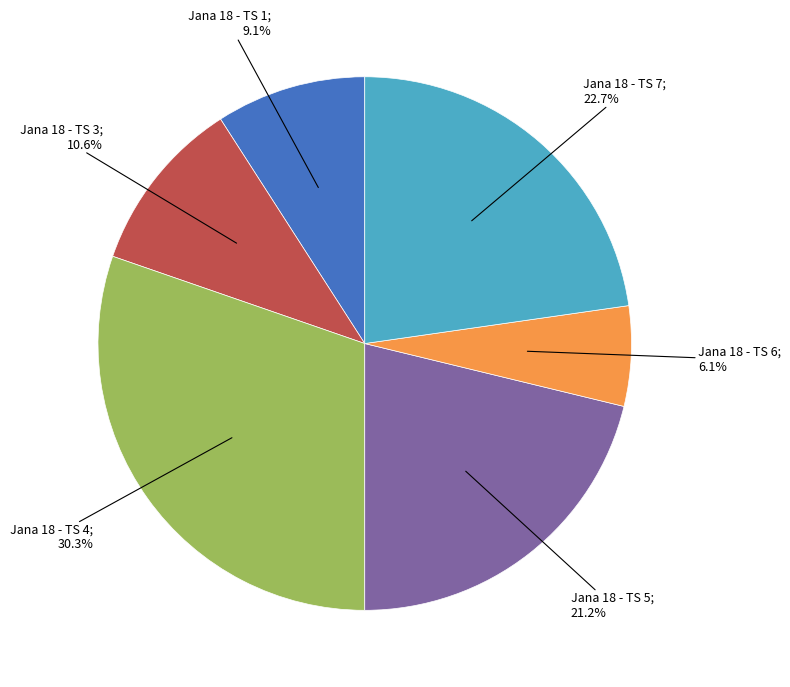

Does any single category account for the majority?

No